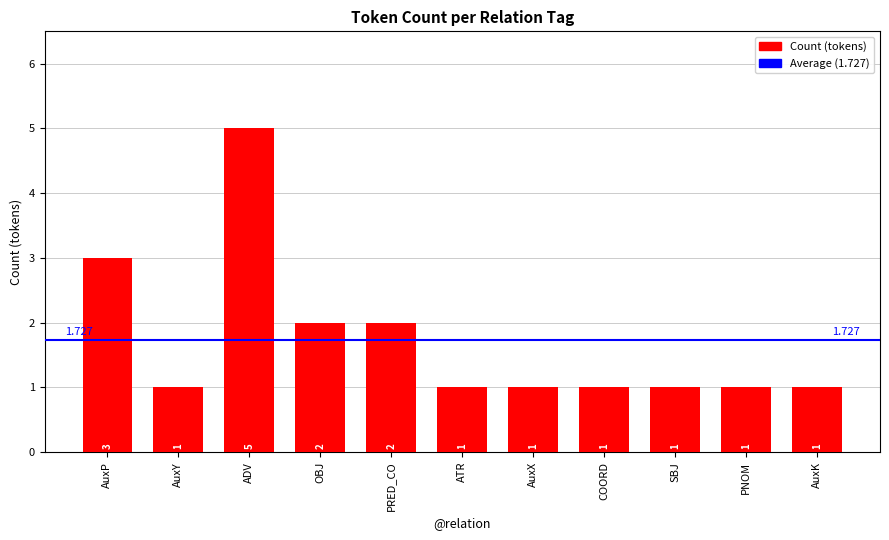

How many bars are there in total?

11